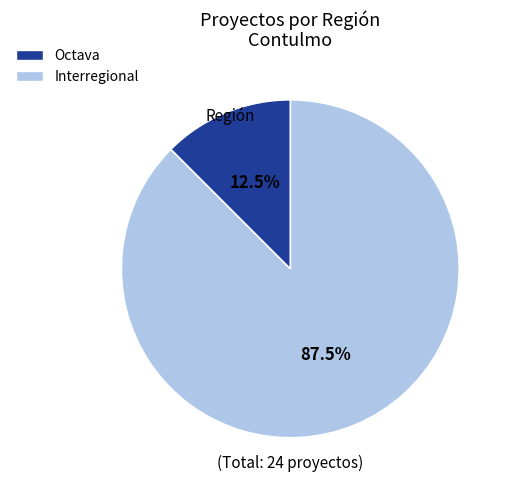

How many segments does this pie chart have?

2